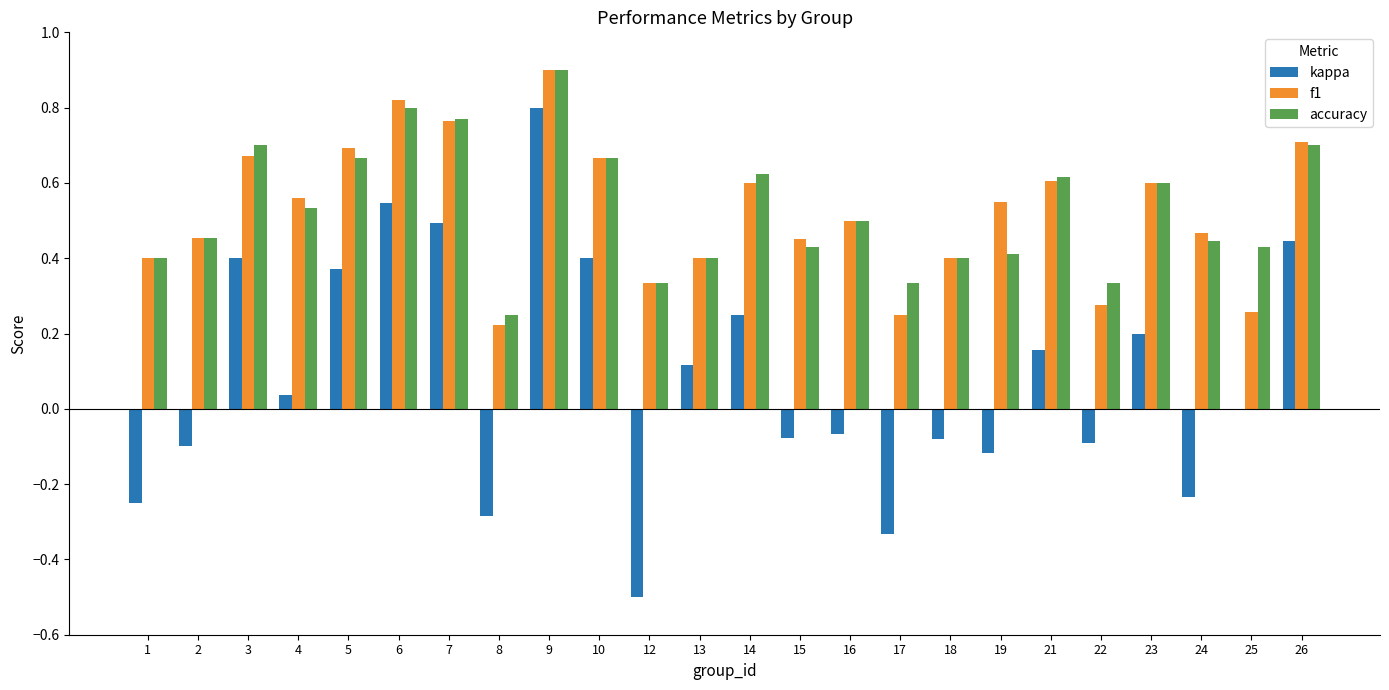

How many groups of bars are there?

24